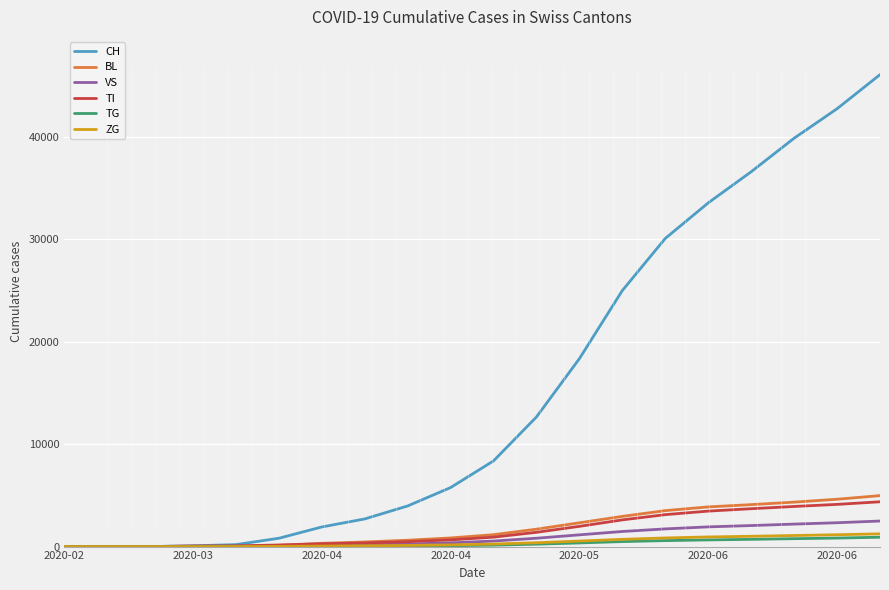

What is the maximum value for VS?

2497